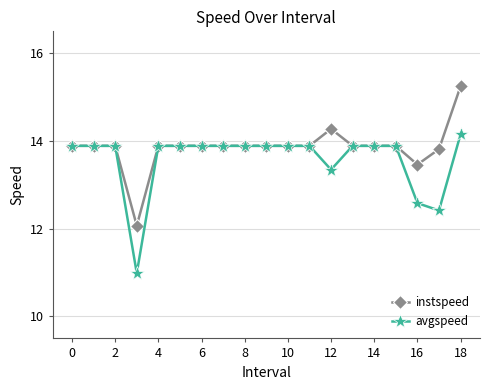

Which series has the largest total across all categories?

instspeed